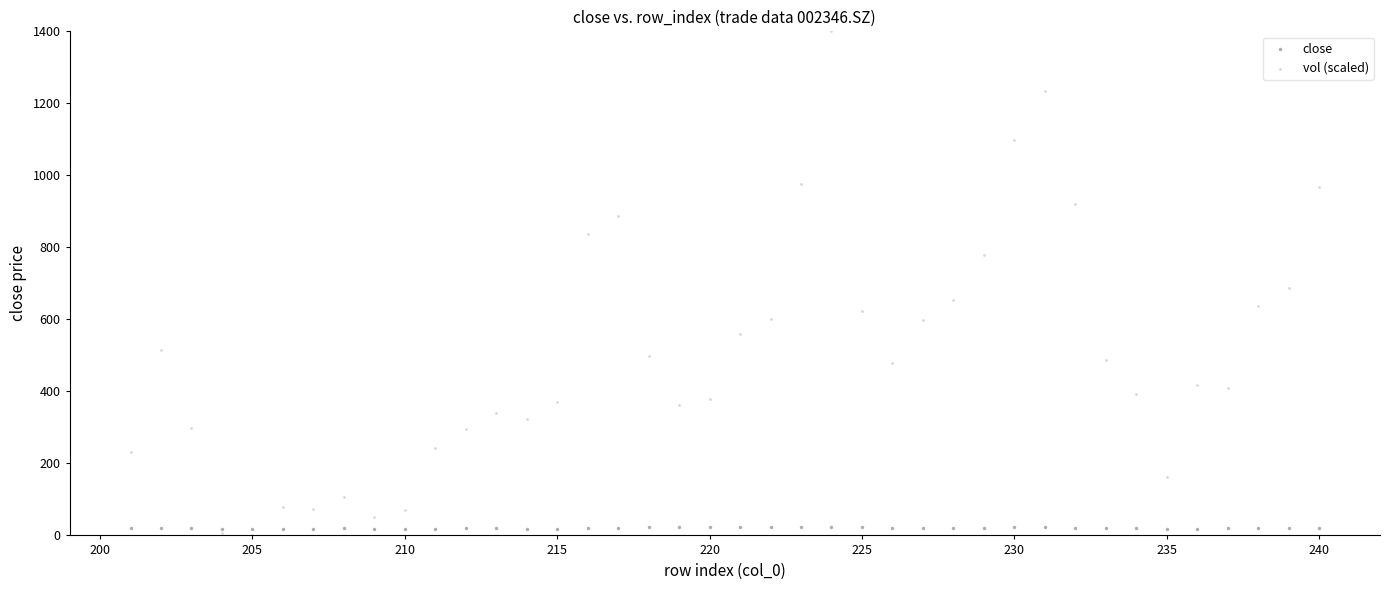

What are all the series names shown in the legend?

close, vol (scaled)